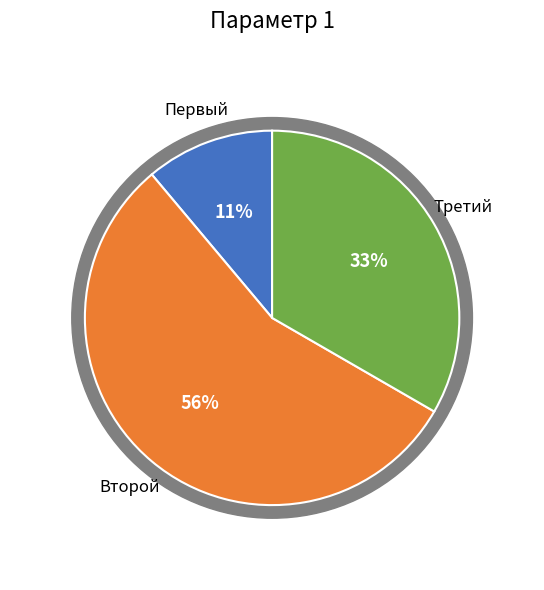

What is the largest slice in the pie chart?

Второй